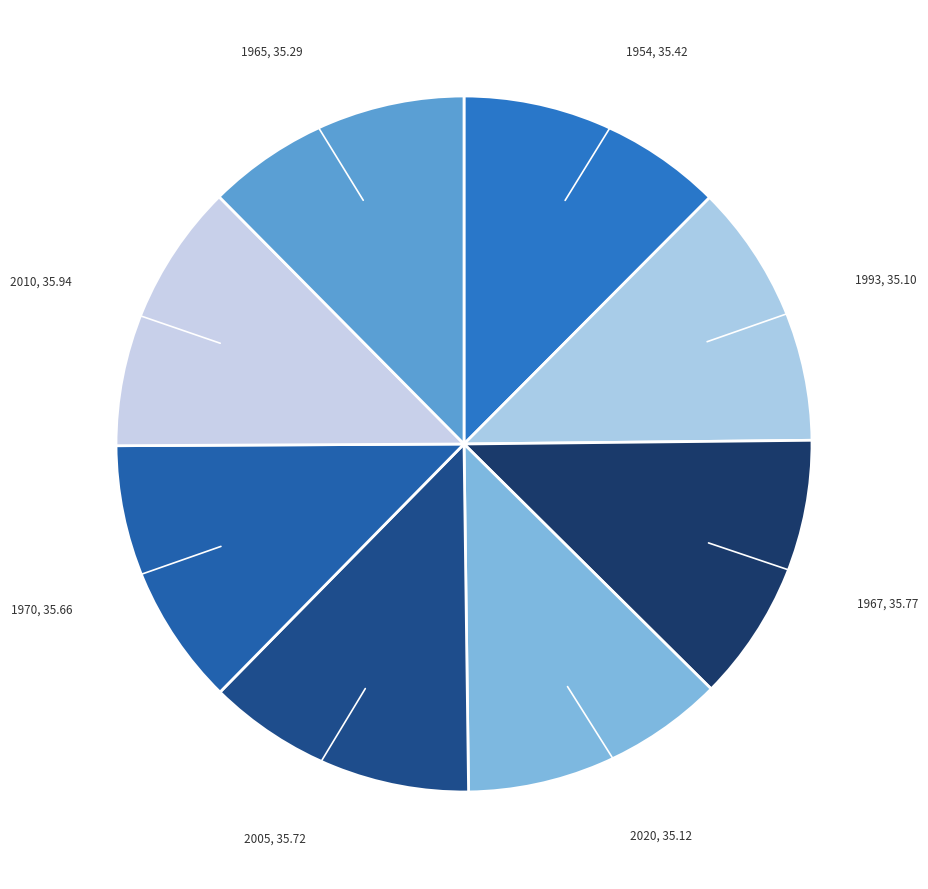

Is there any slice that represents more than half of the pie?

No